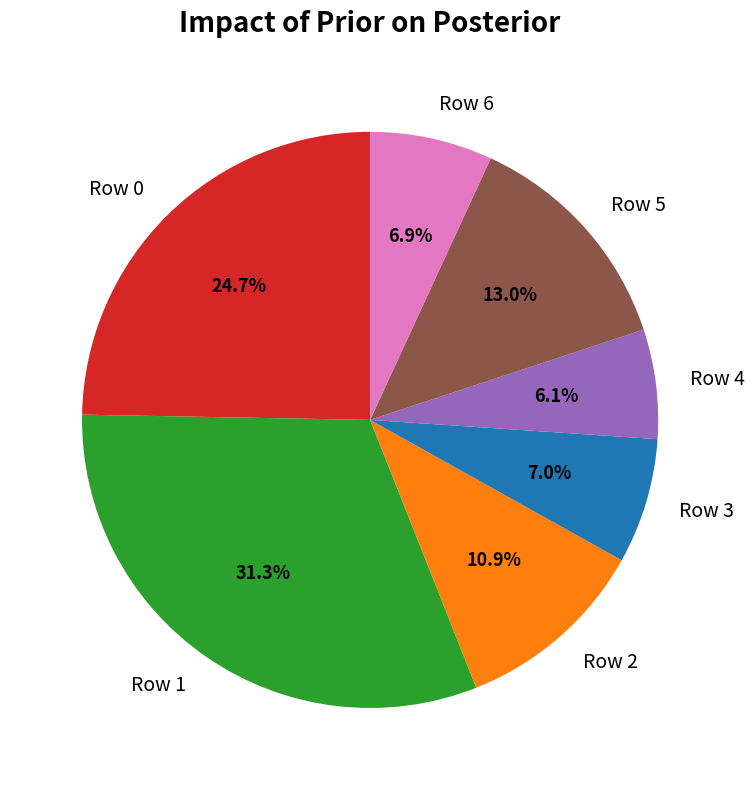

Which has a higher value, Row 4 or Row 5?

Row 5